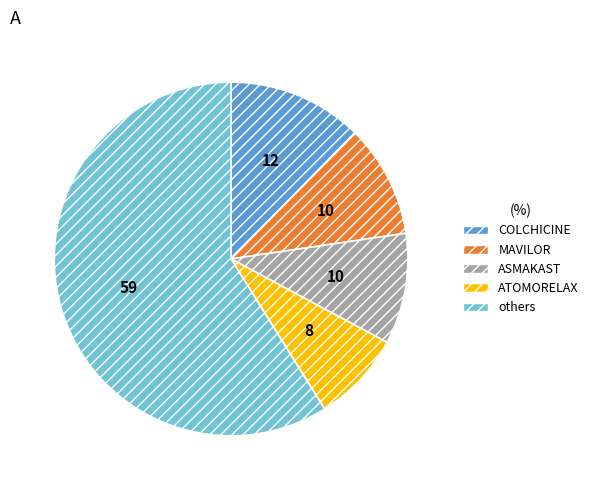

What is the largest slice in the pie chart?

others